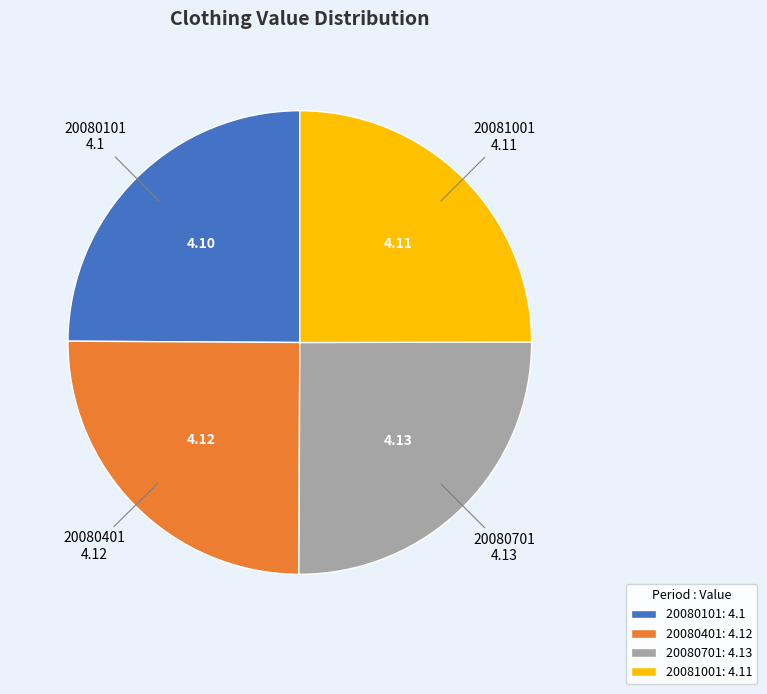

Does 20080101 account for over 50% of the chart?

No